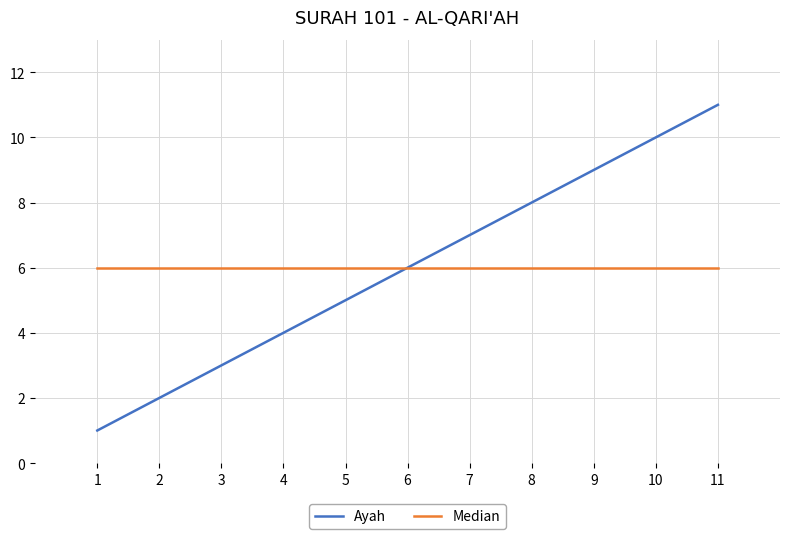

Rank the categories by Ayah value from highest to lowest.

11, 10, 9, 8, 7, 6, 5, 4, 3, 2, 1